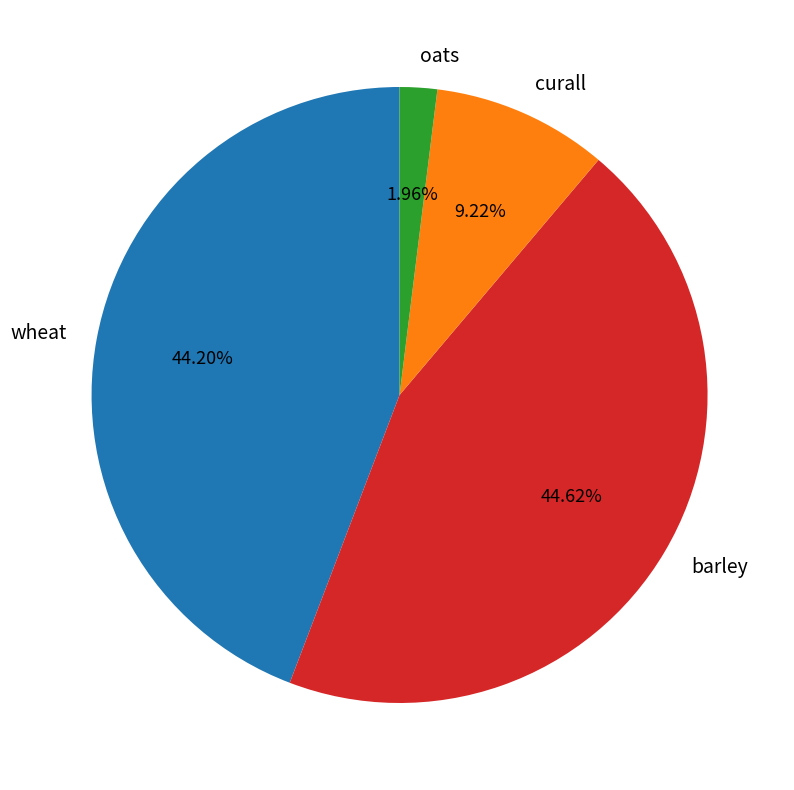

Between oats and curall, which is larger?

curall